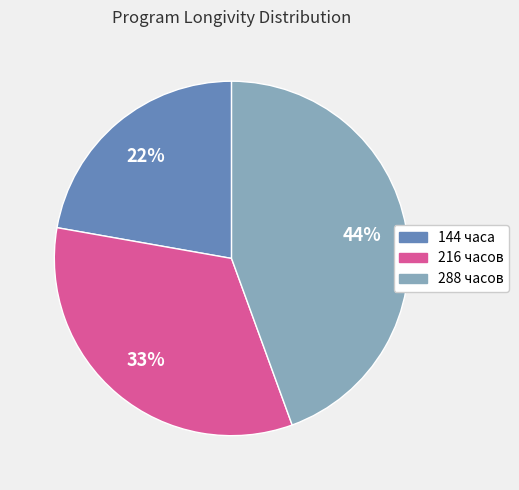

Do 216 часов and 144 часа together represent more than half of the pie?

Yes